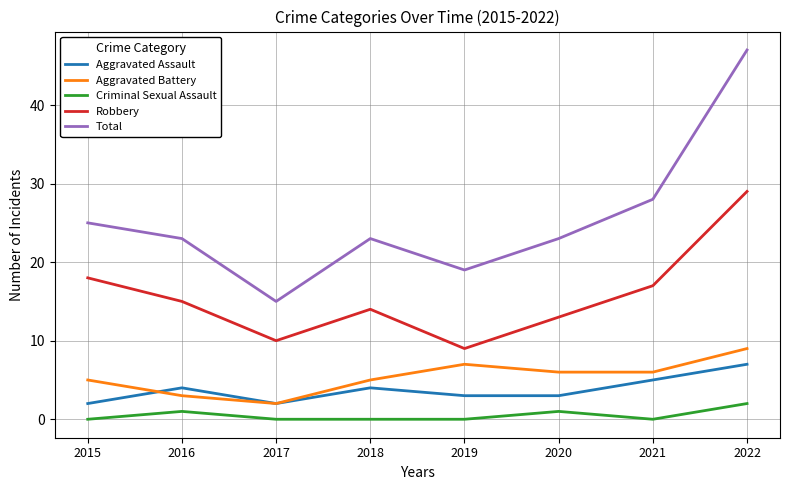

Is the value of Criminal Sexual Assault at 2022 greater than the value of Robbery at 2020?

No